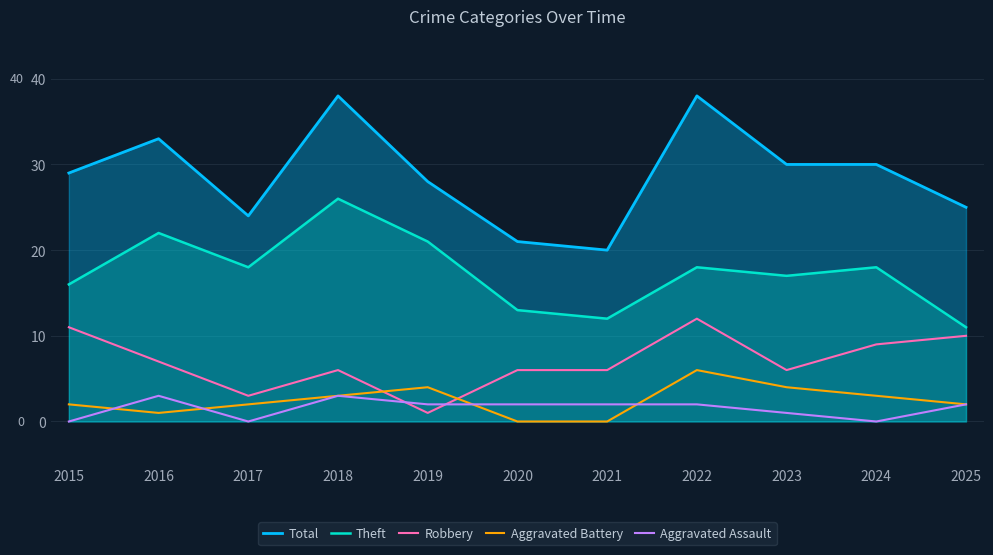

What is the difference between the highest and lowest values at 2025?

23